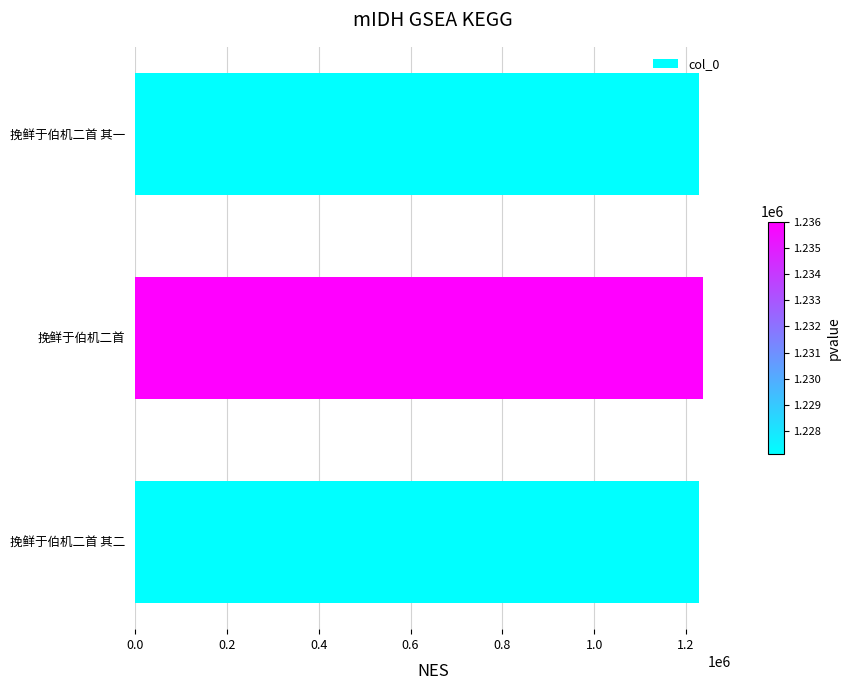

What is the minimum value shown in the chart?

1227102